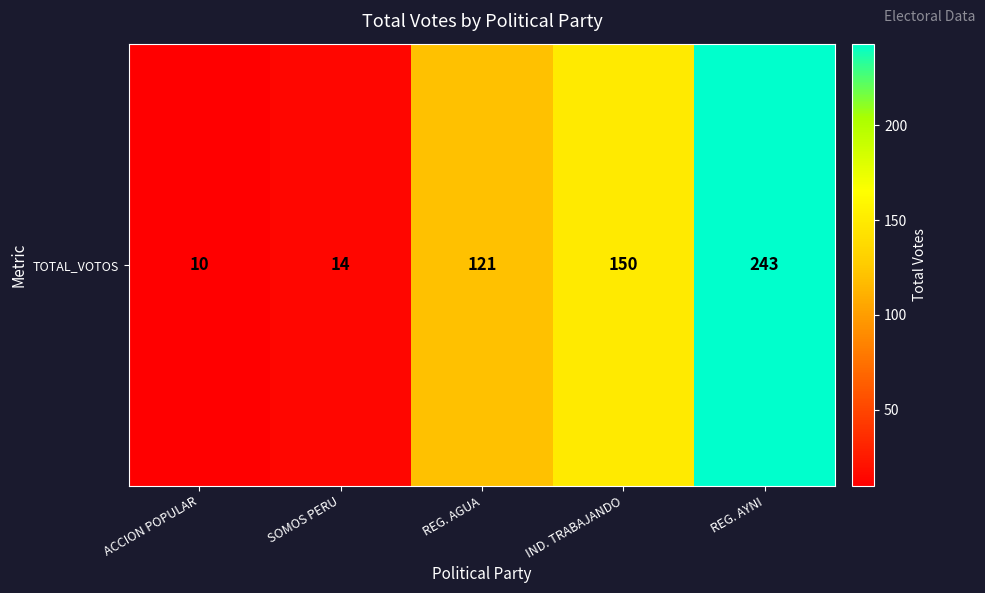

At which label does the data first exceed 121?

IND. TRABAJANDO